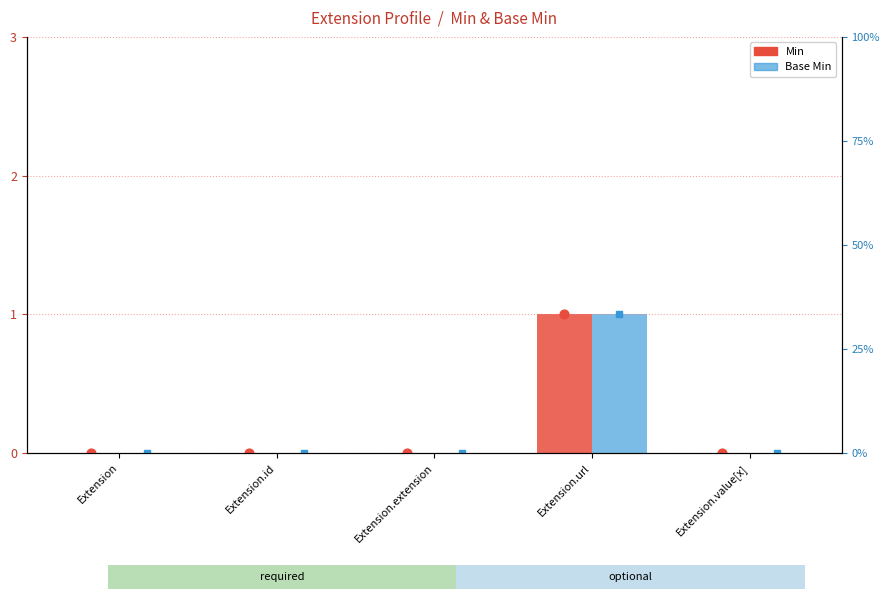

At which category is the sum across all series the highest?

Extension.url